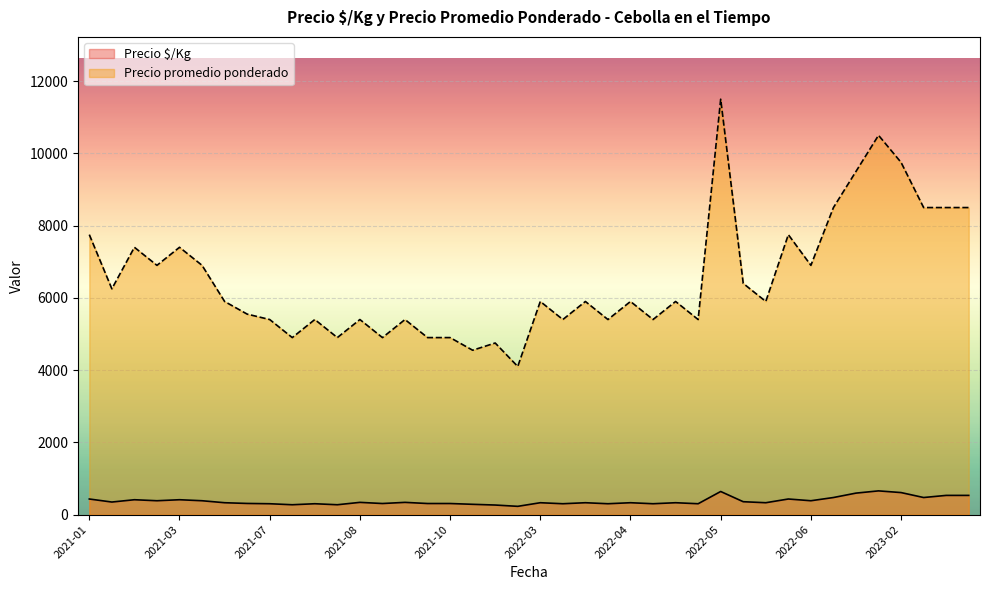

How many interior local peaks does the Precio $/Kg series have?

13